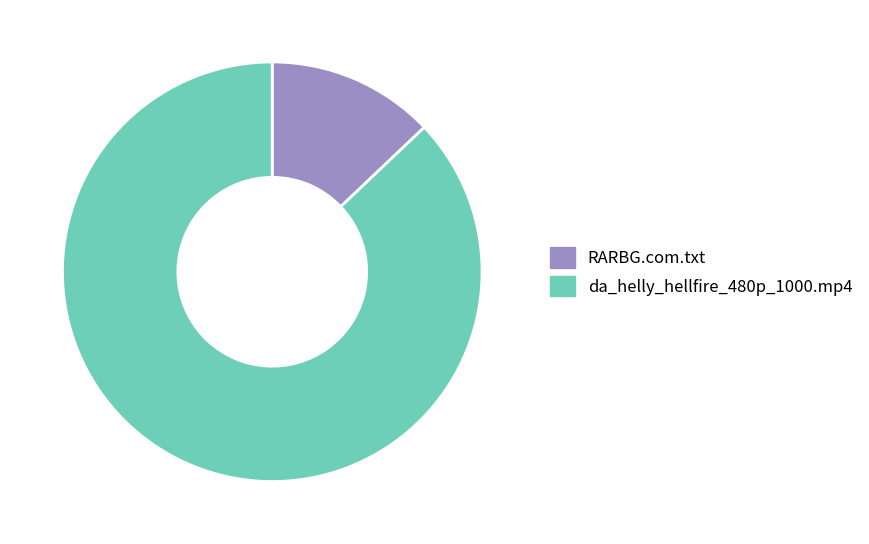

Between da_helly_hellfire_480p_1000.mp4 and RARBG.com.txt, which is larger?

da_helly_hellfire_480p_1000.mp4